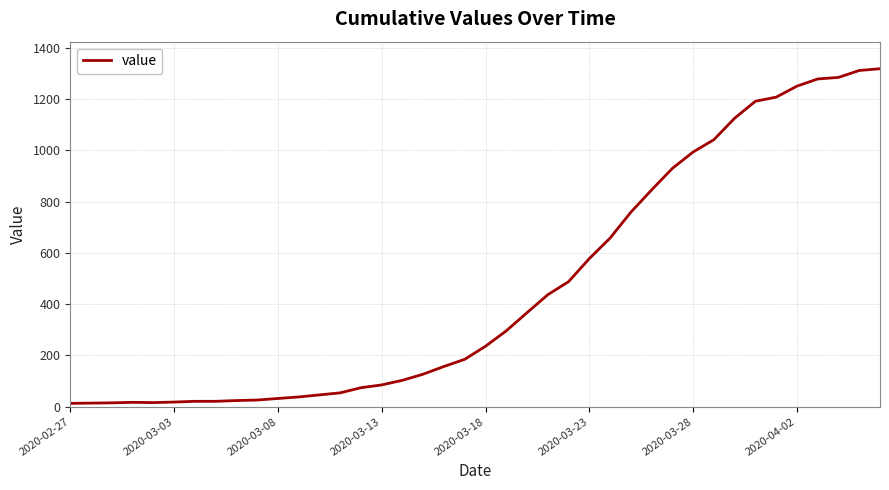

How many distinct data groups are displayed?

1